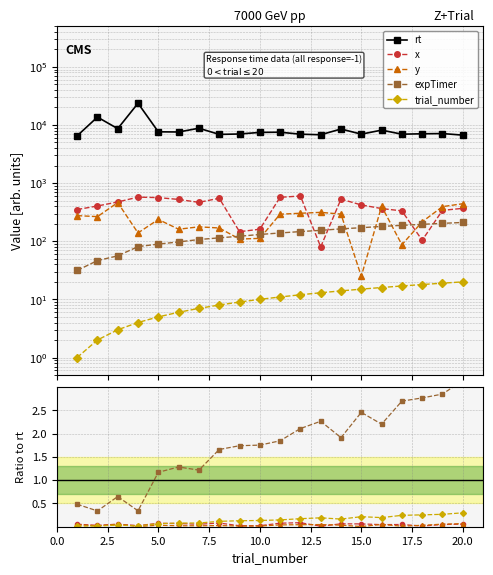

What is the value of the expTimer point at the 14th from the left?

163.3